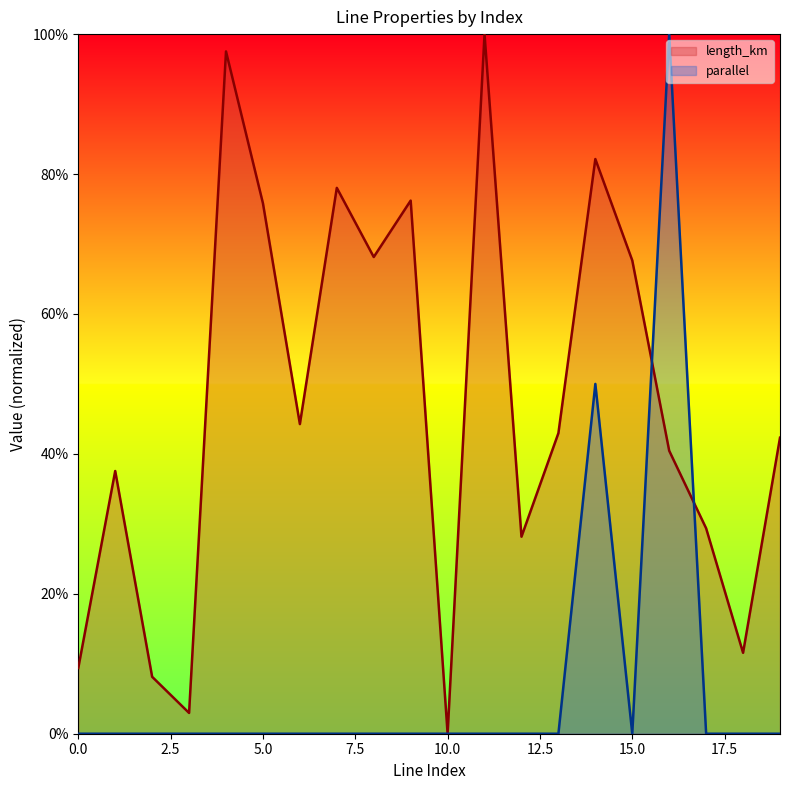

Rank the categories by parallel value from highest to lowest.

16, 14, 0, 1, 2, 3, 4, 5, 6, 7, 8, 9, 10, 11, 12, 13, 15, 17, 18, 19